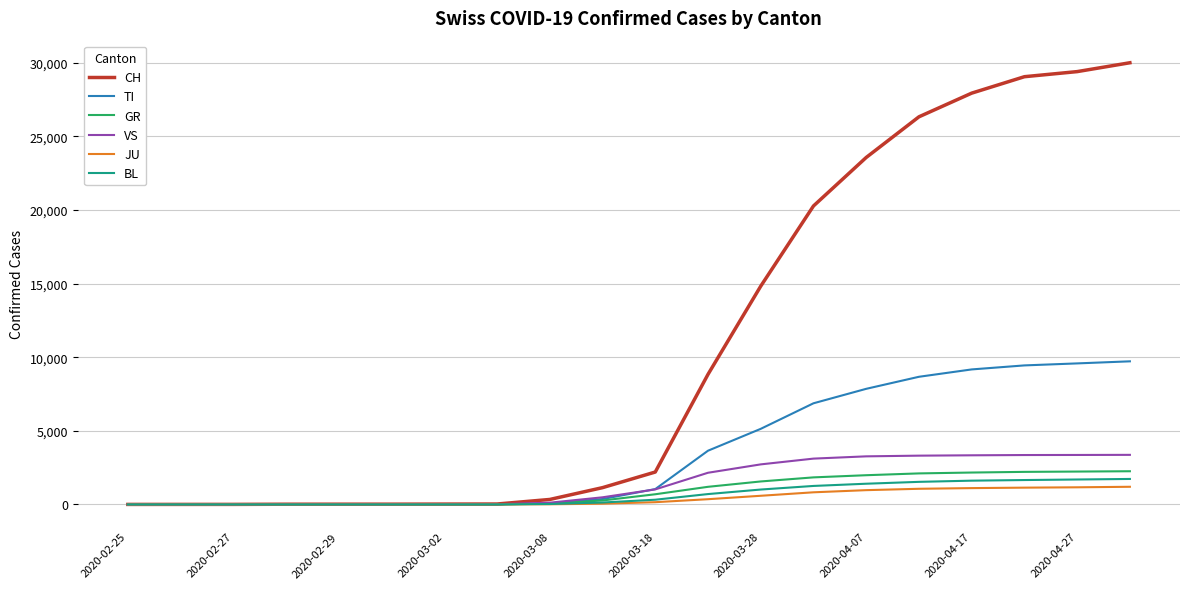

How many values in the TI series are below 1041?

10